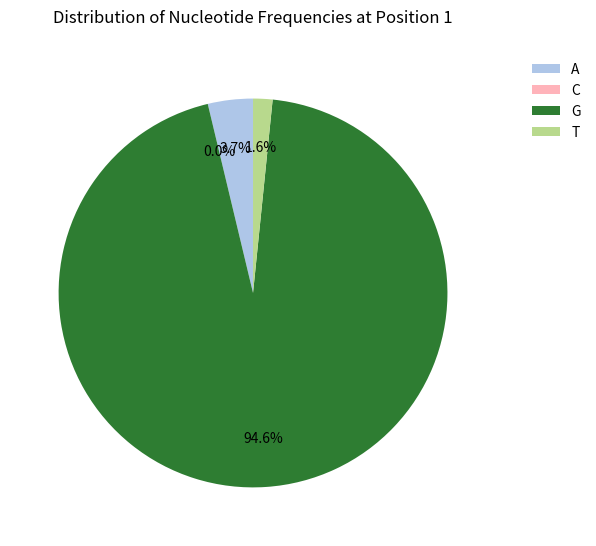

Between A and G, which is larger?

G